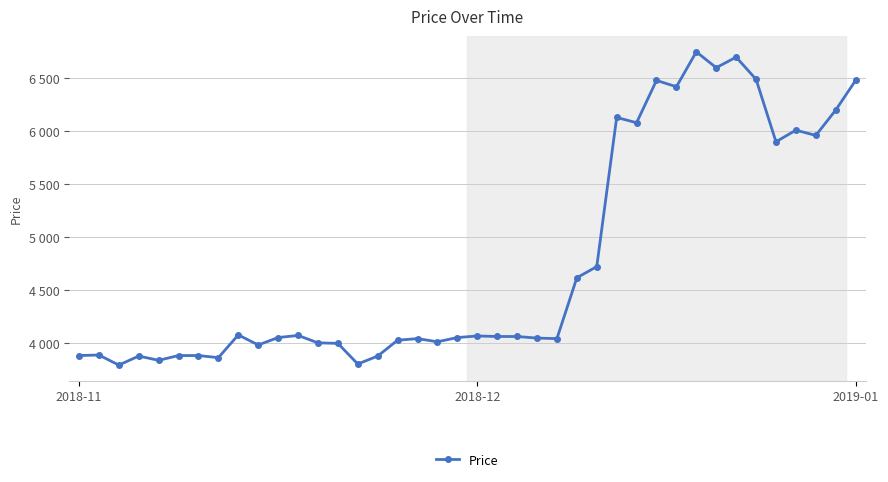

What is the smallest value displayed?

3790